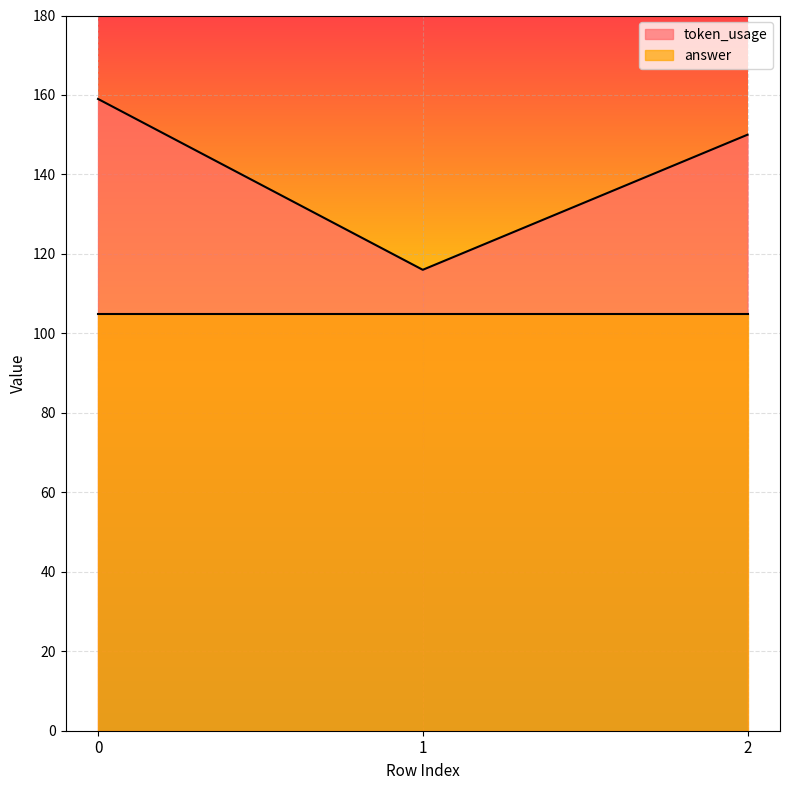

Between 2 and 1, which is larger?

2